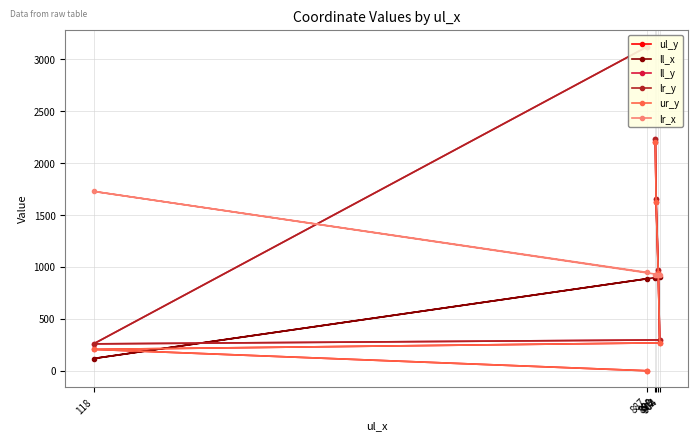

Read the ll_x value at 899, to the nearest 50.

900